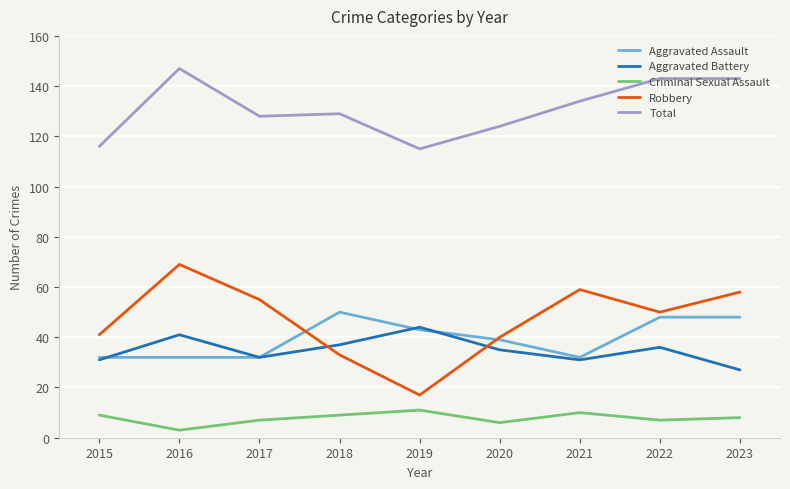

The Total series shows 116 at 2015. True or false?

True